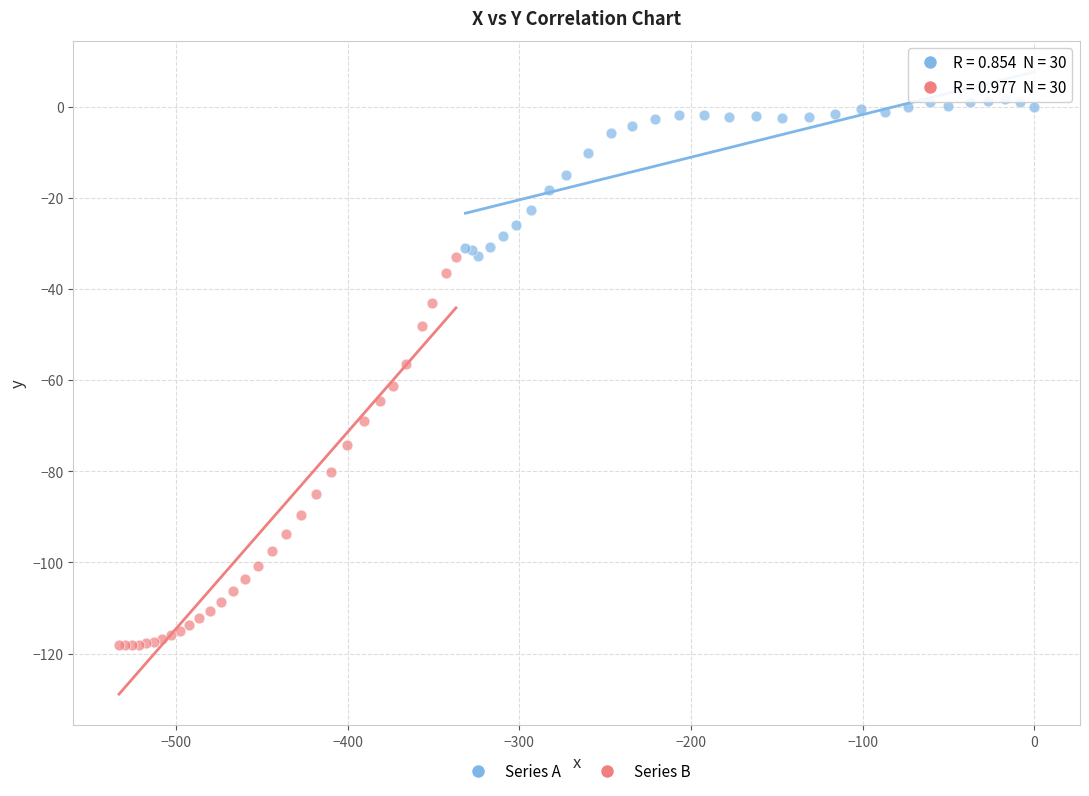

Which series contains the lowest Y value?

Series B